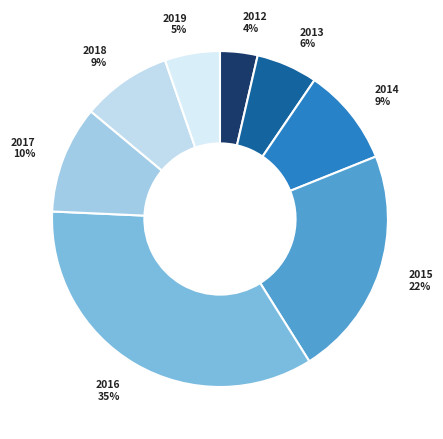

Do 2017 and 2019 together represent more than half of the pie?

No